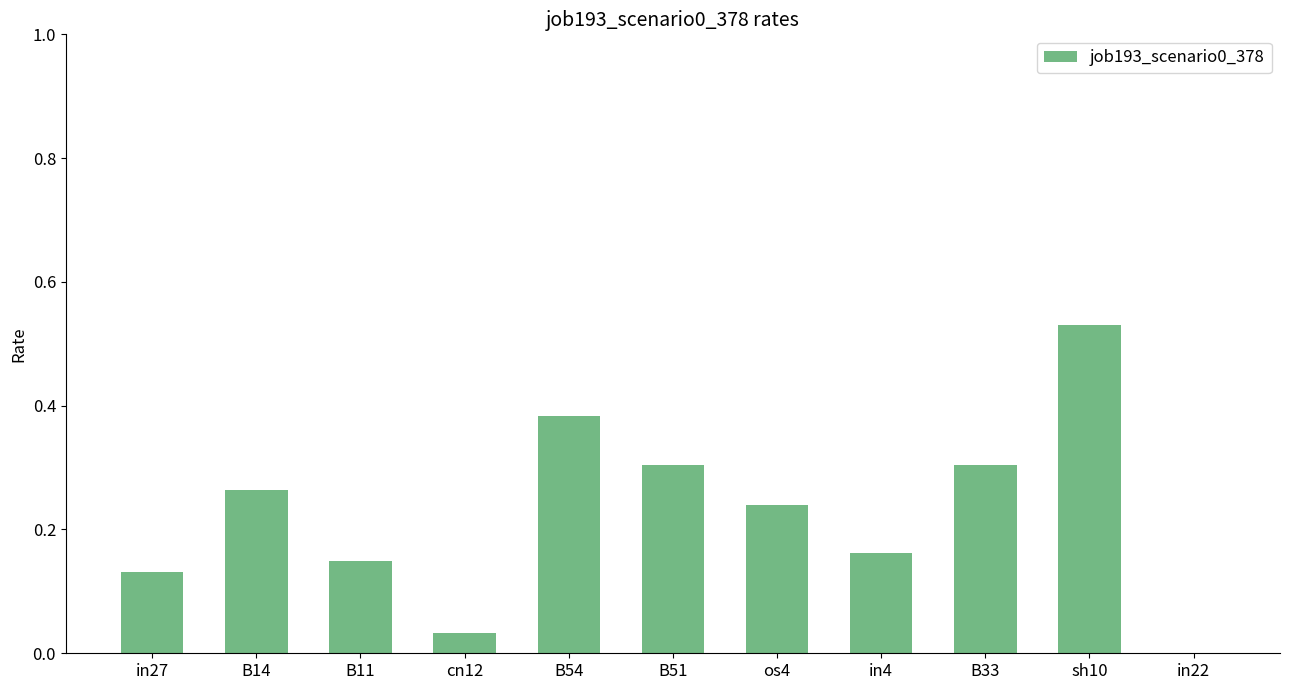

What is the change in value from B11 to B33?

+0.2